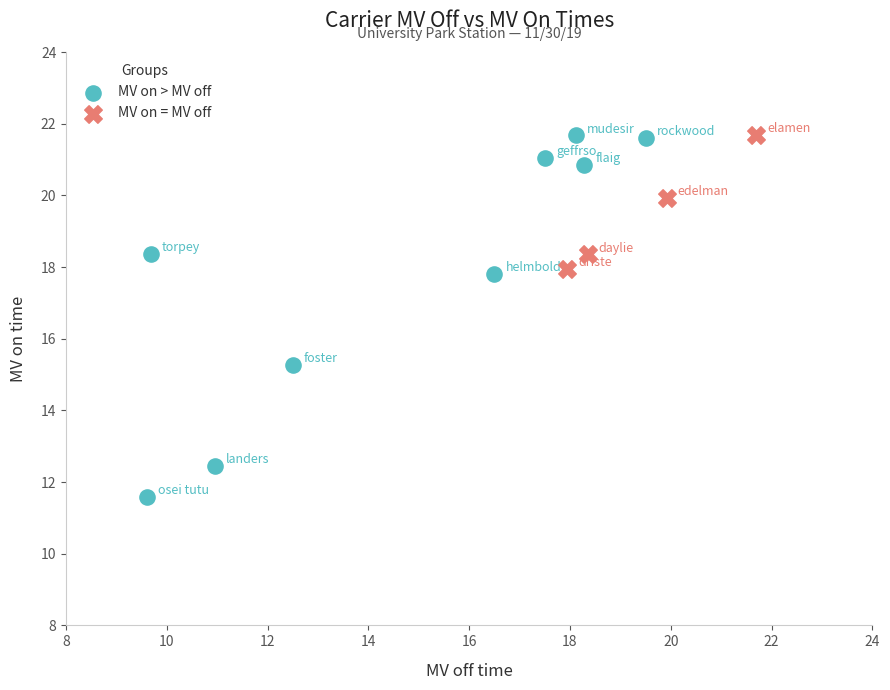

Which series has the largest Y range (max minus min)?

MV on > MV off